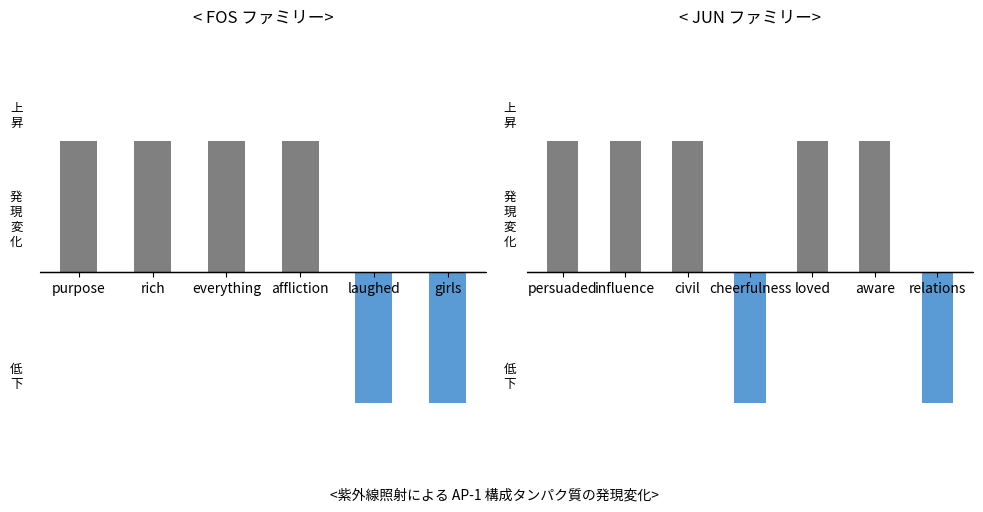

What is the difference between the second highest and minimum values?

32